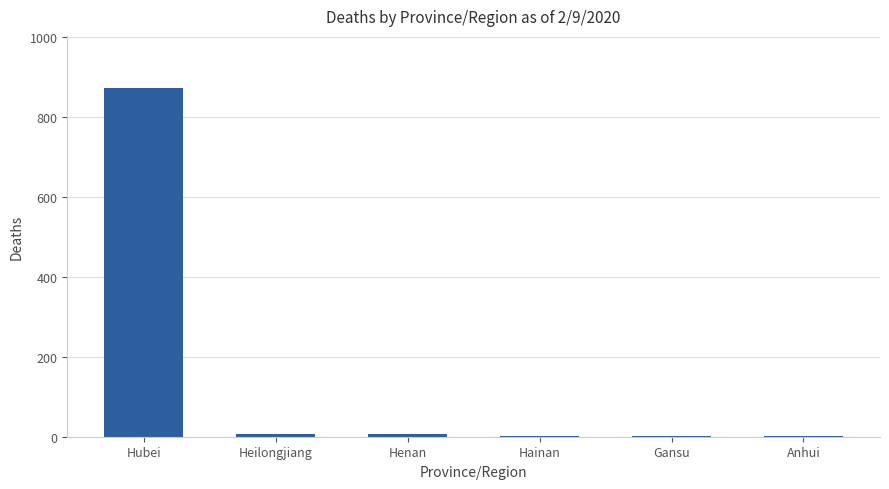

The value at Hubei is 871. True or false?

True